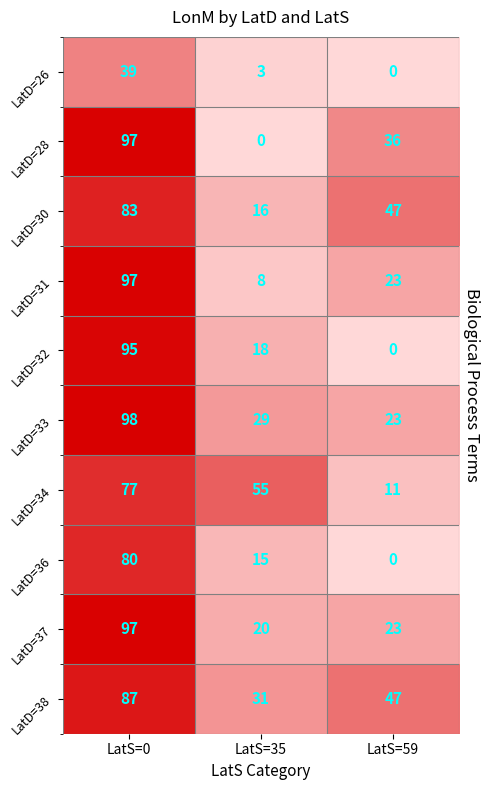

True or false: LatD=33 has a value of 29 at LatS=35.

True